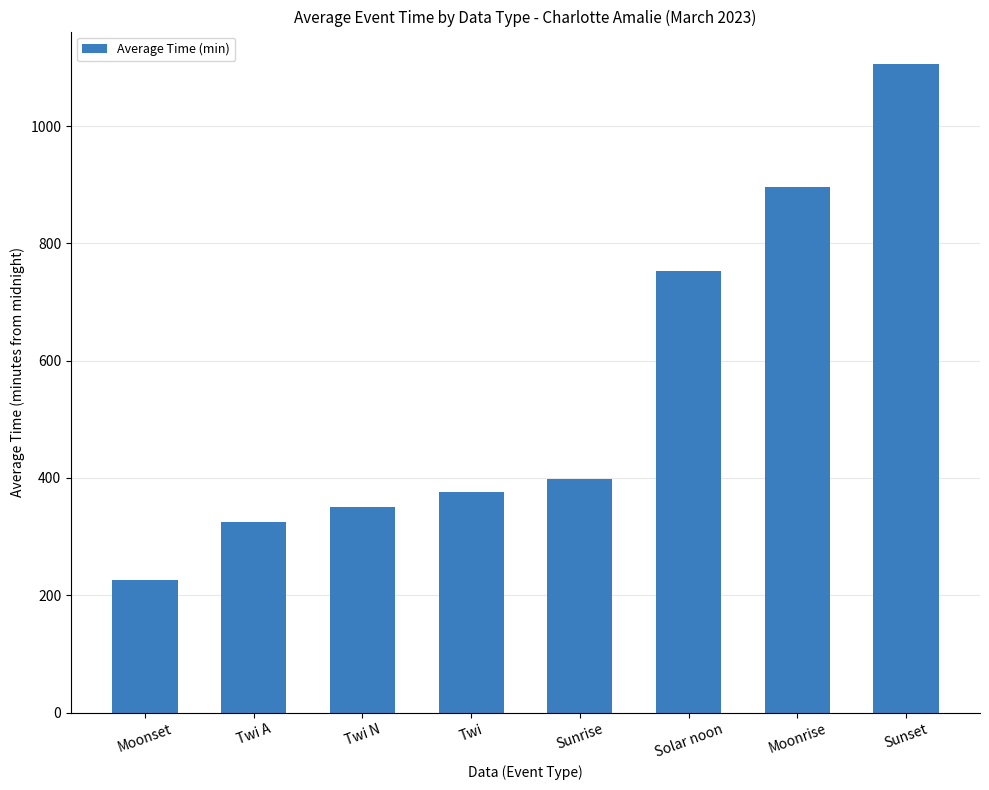

List the labels in order of value, largest first.

Sunset, Moonrise, Solar noon, Sunrise, Twi, Twi N, Twi A, Moonset